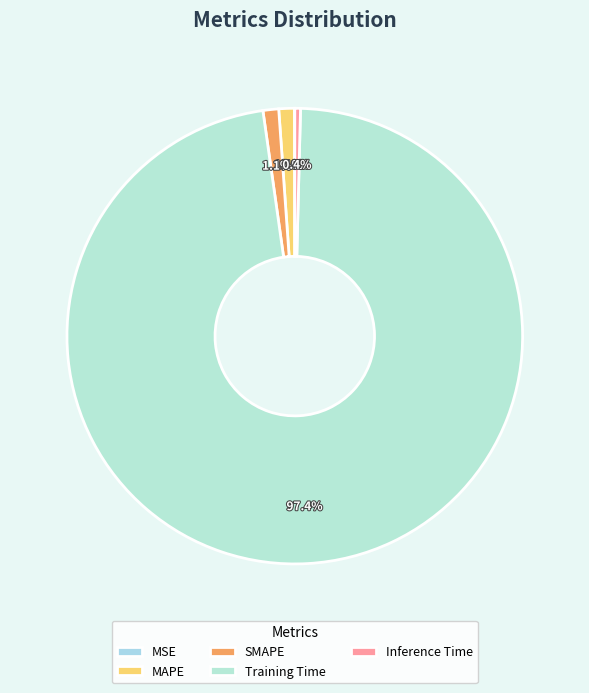

To the nearest percent, what is the average slice percentage?

20%